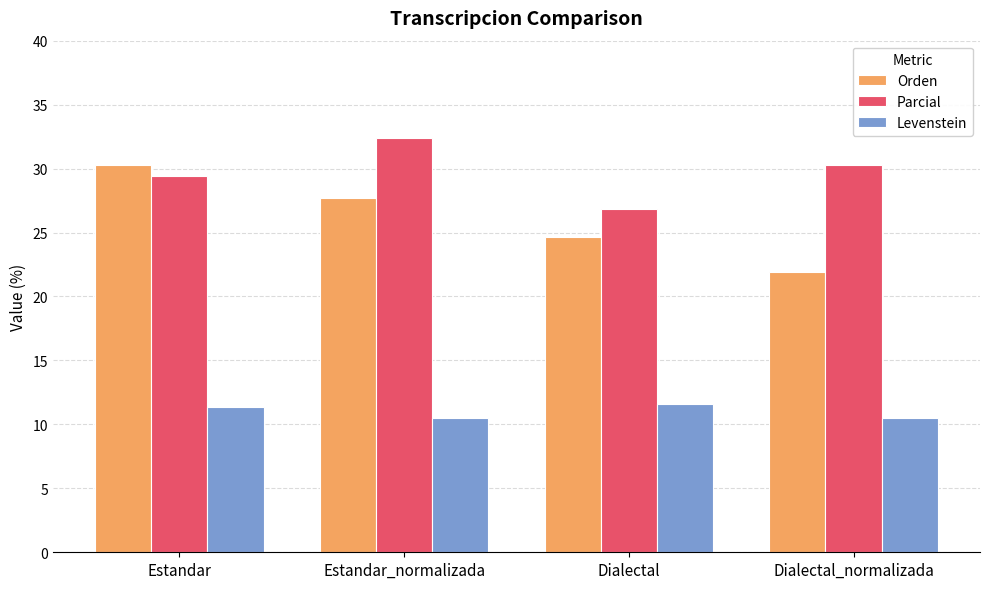

Is the value of Orden at Dialectal greater than the value of Levenstein at Dialectal_normalizada?

Yes